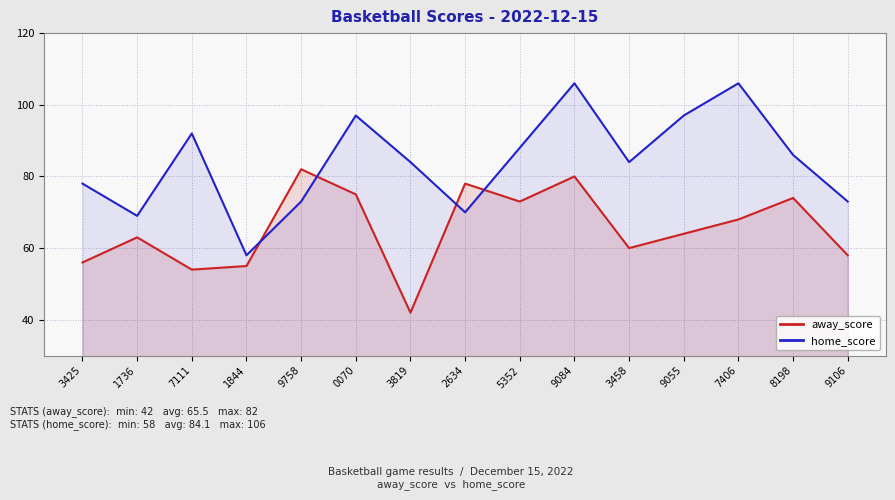

What are all the series names shown in the legend?

away_score, home_score